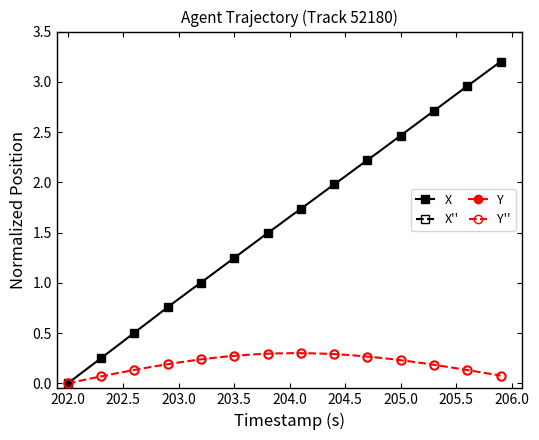

Is it true that Y equals 0.2 at 205.0?

True